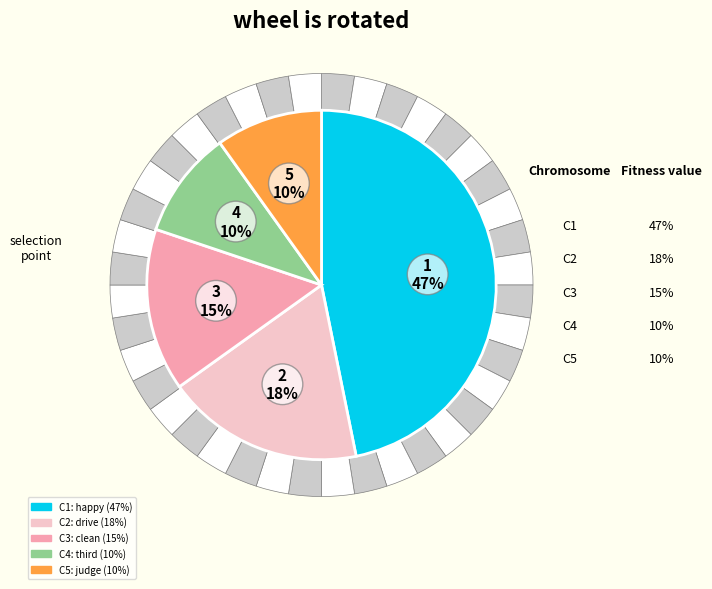

Approximately how many times larger is the value at happy compared to judge?

4.7